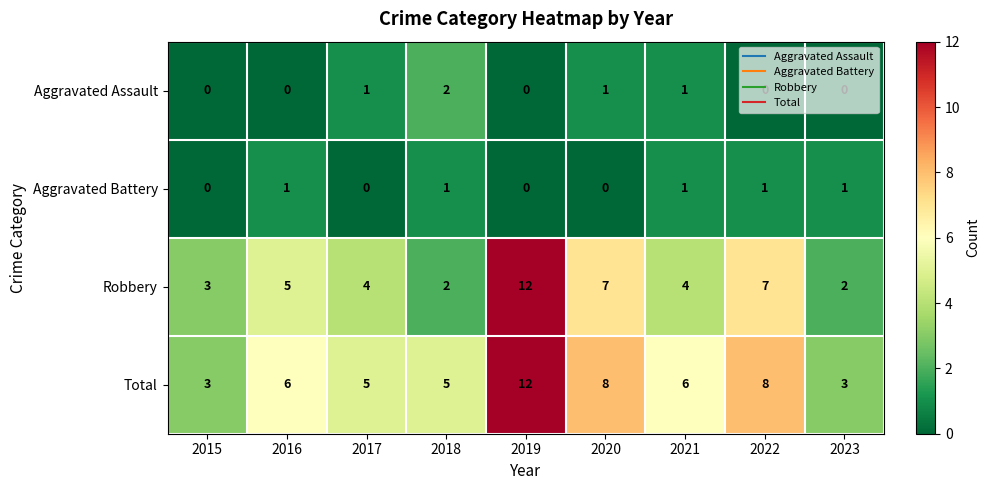

At which category is the sum across all series the highest?

2019